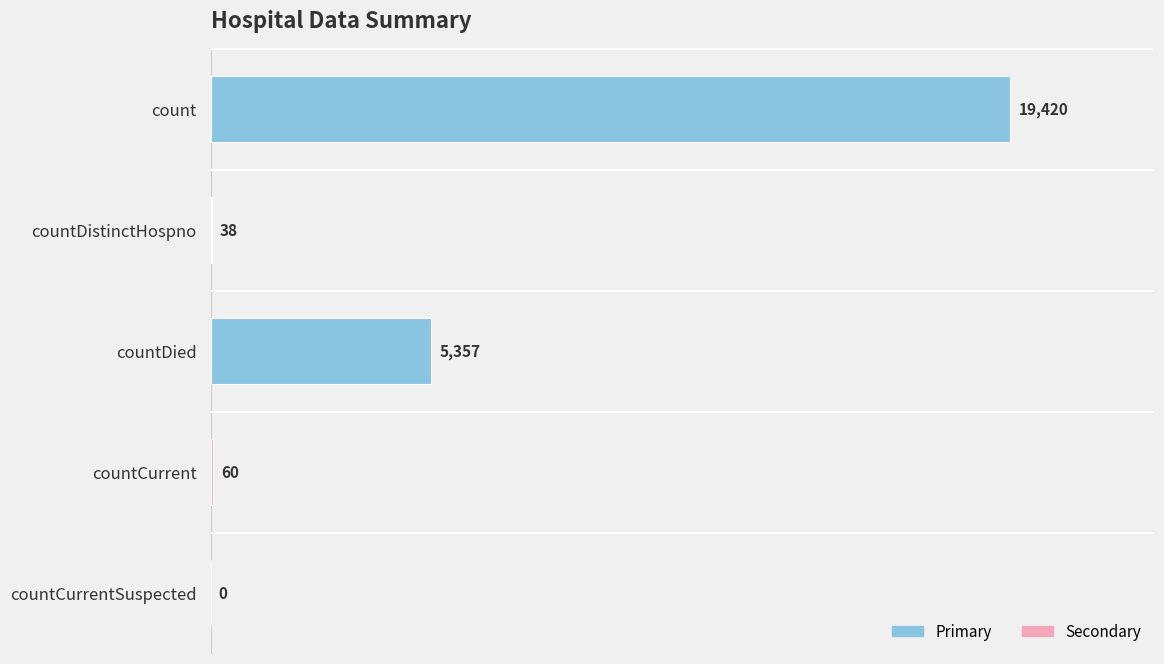

Is it true that the value at count is 32852?

False